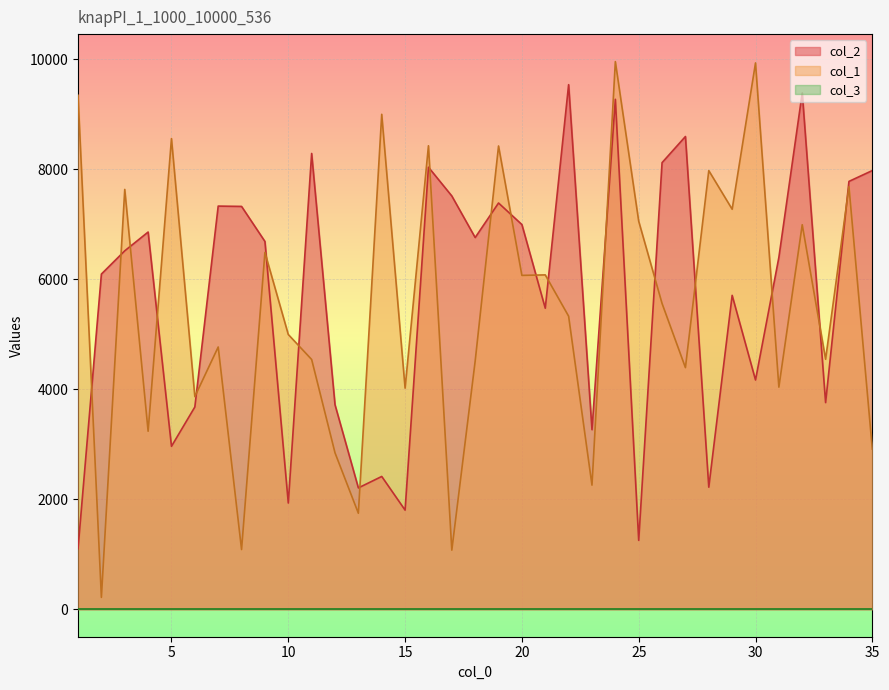

At which category does col_1 reach its first local valley?

2